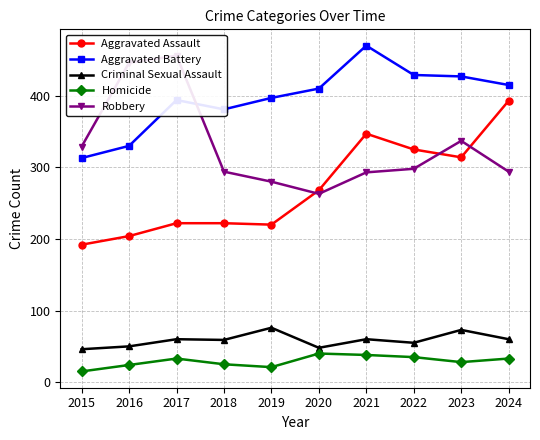

At which label does Robbery reach its minimum?

2020